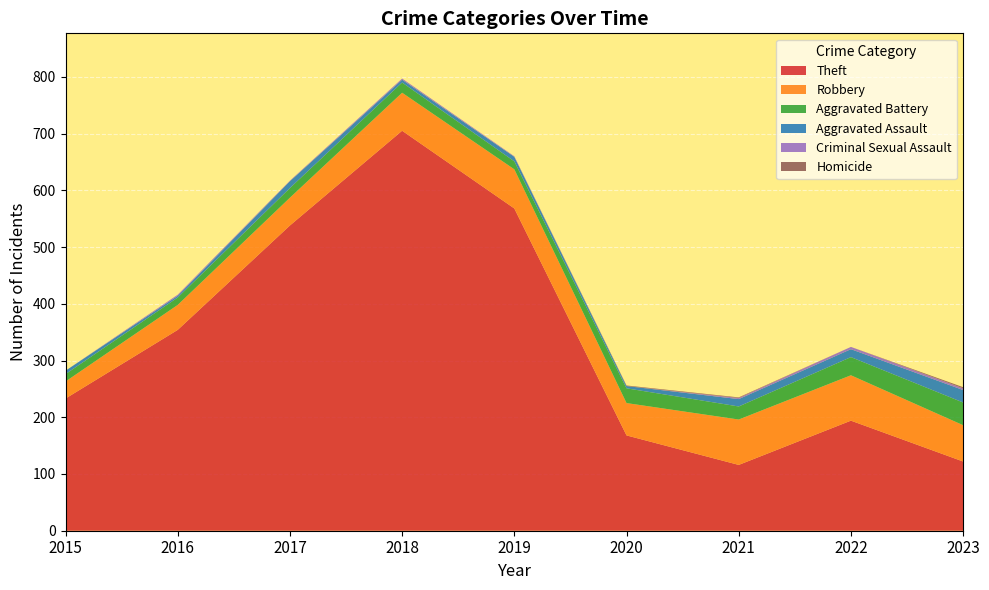

Reading left to right, list all the values displayed in this chart.

Theft: 233	354	538	705	568	168	116	194	122
Robbery: 30	44	49	67	69	57	80	80	64
Aggravated Battery: 13	13	17	18	14	26	23	32	40
Aggravated Assault: 6	3	12	5	8	4	13	14	22
Criminal Sexual Assault: 0	2	1	2	1	0	2	4	3
Homicide: 0	0	0	0	0	1	1	0	2